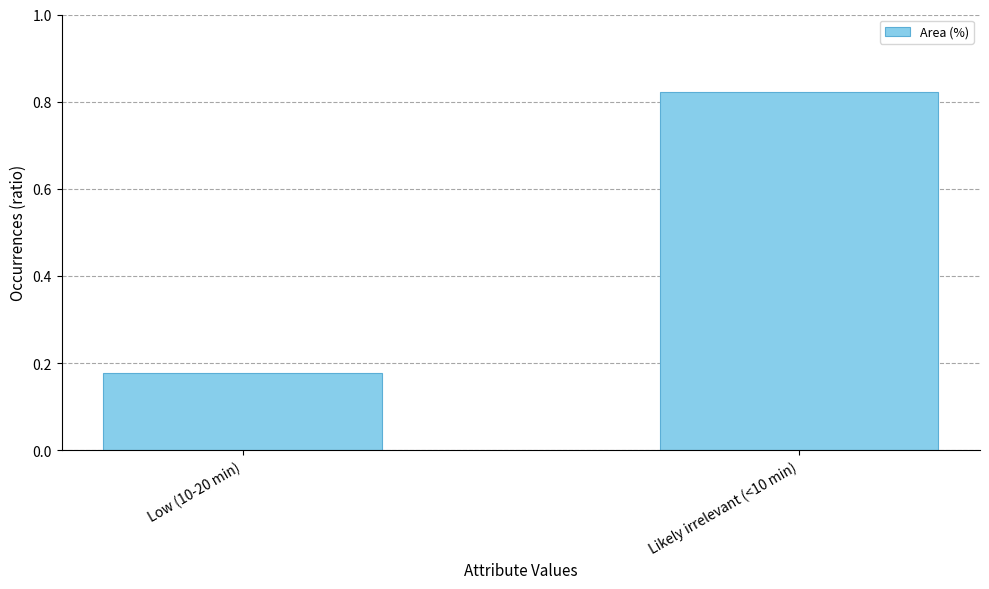

Which label corresponds to the largest value in the chart?

Likely irrelevant (<10 min)